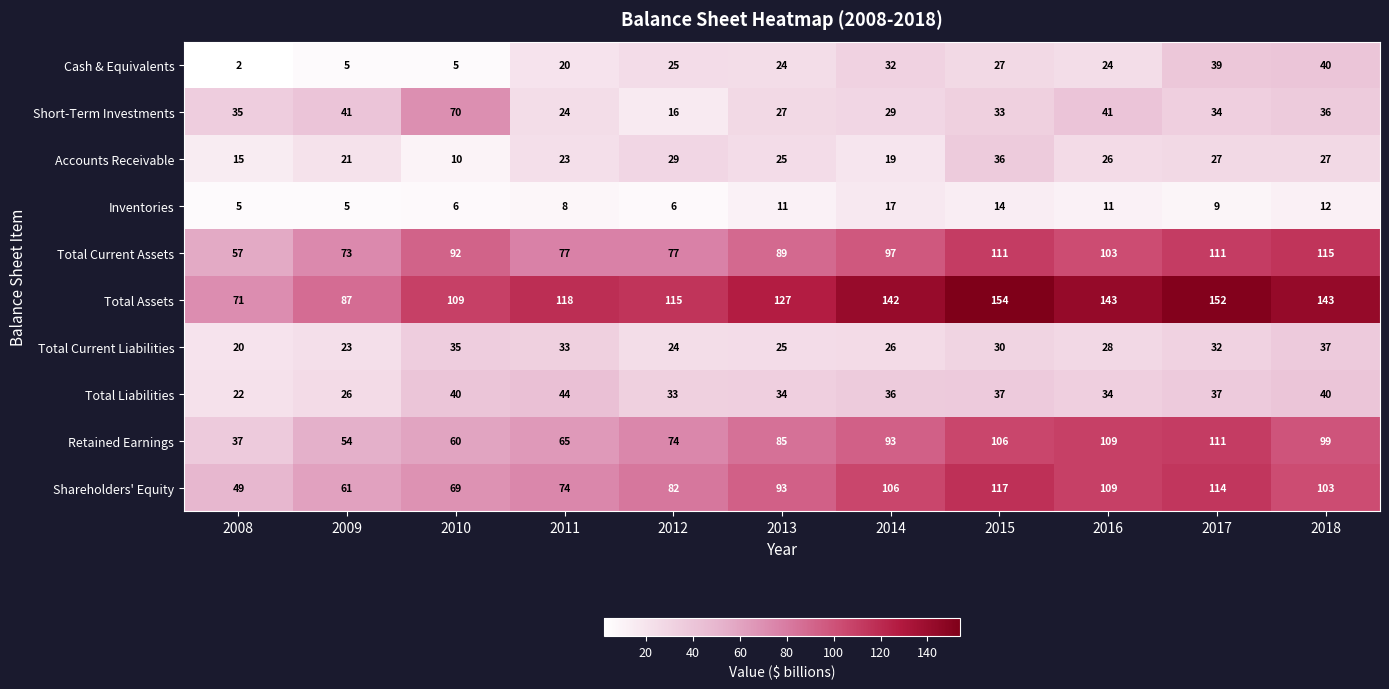

What is the average value of the Total Current Assets series?

91